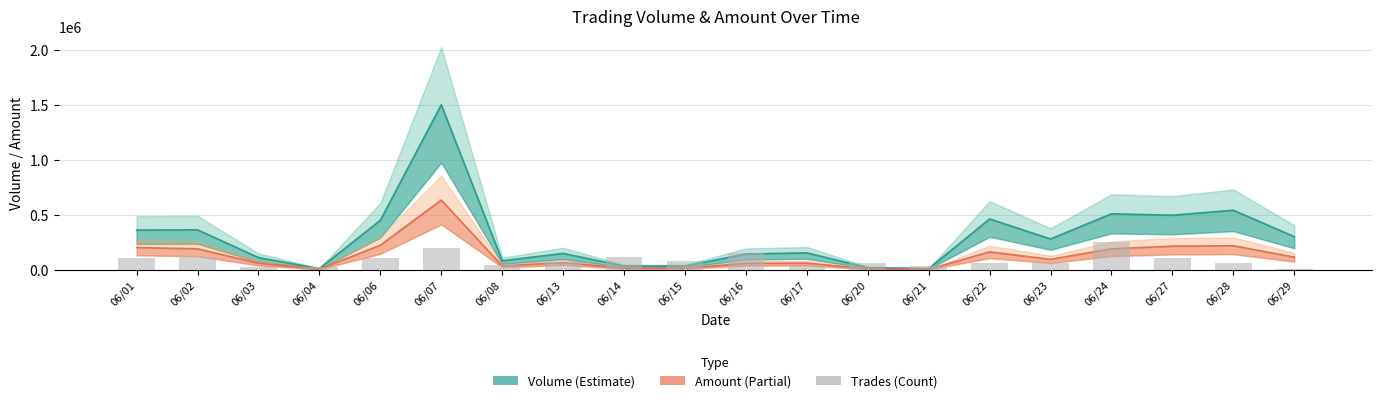

At how many categories does at least one series exceed 804424?

1